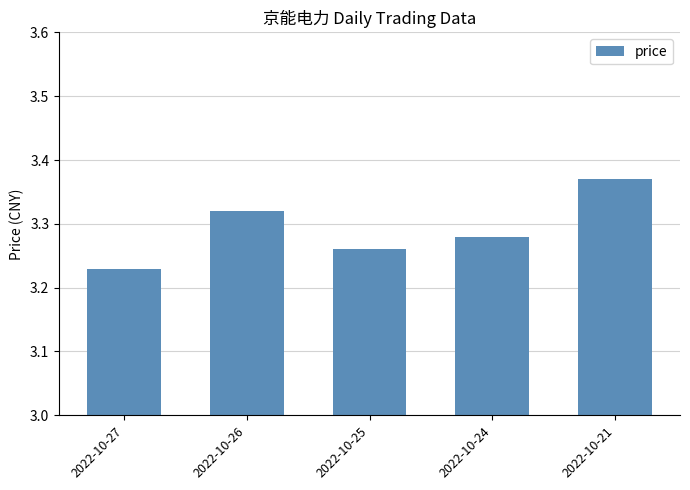

Which has a higher value, 2022-10-21 or 2022-10-24?

2022-10-21